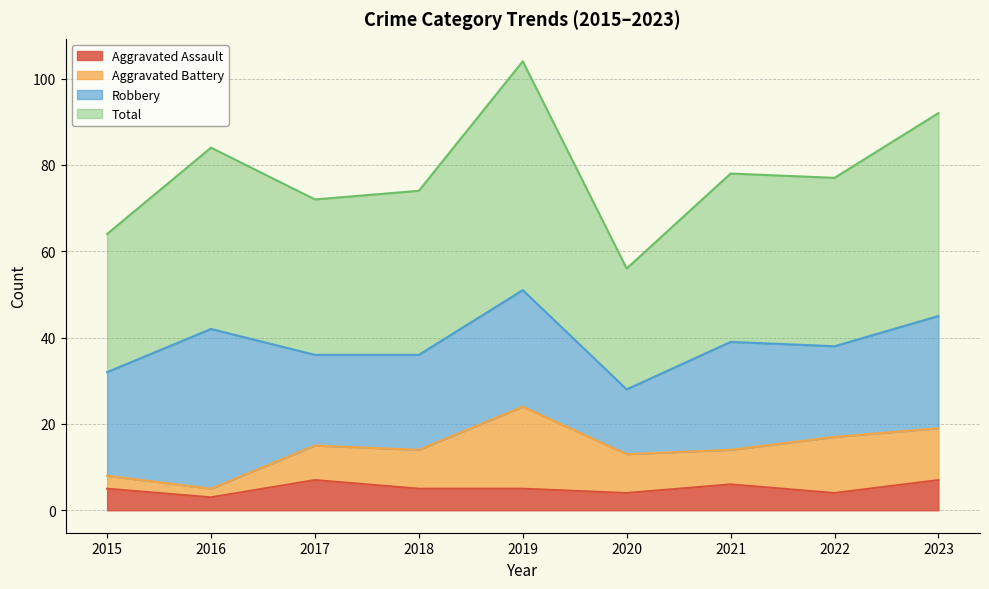

Read the Aggravated Assault value at 2018.

5